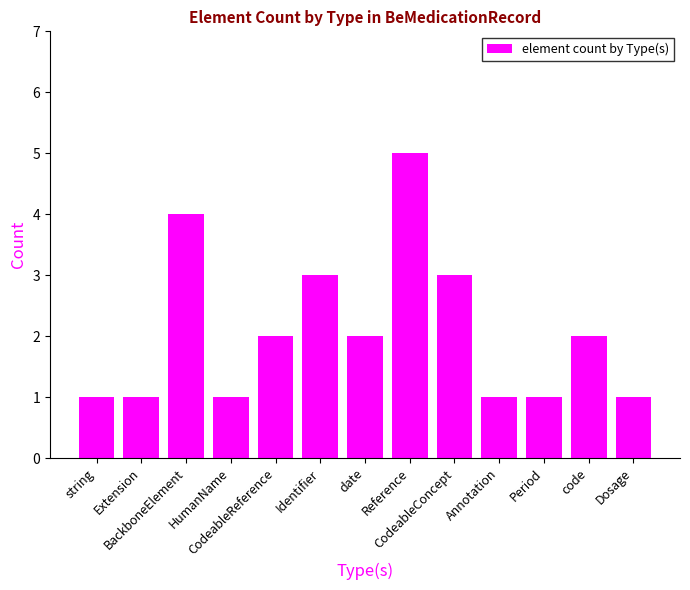

What is the label of the 8th bar from the left?

Reference